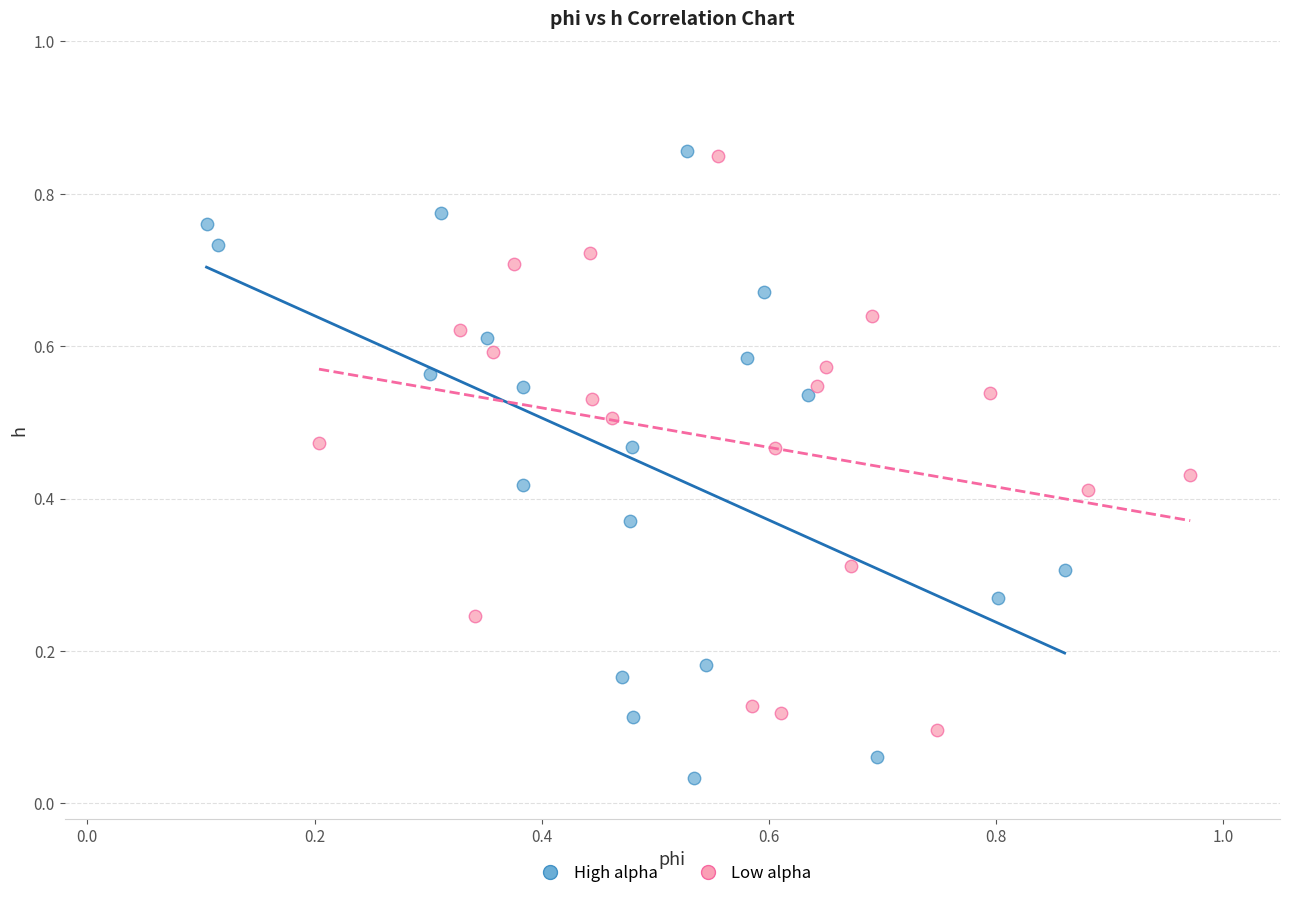

Which series contains the lowest Y value?

High alpha